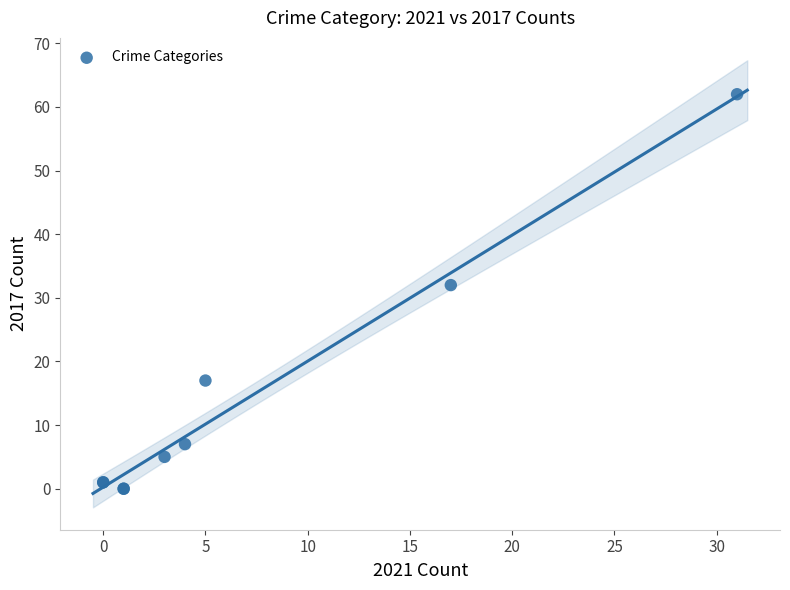

What Y value in the scatter plot is closest to 31?

32